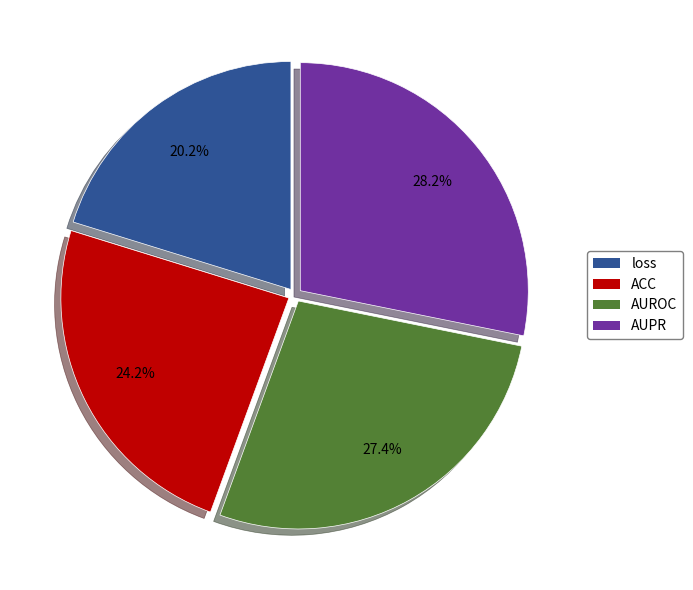

What percentage is the ACC slice, to the nearest percent?

24%